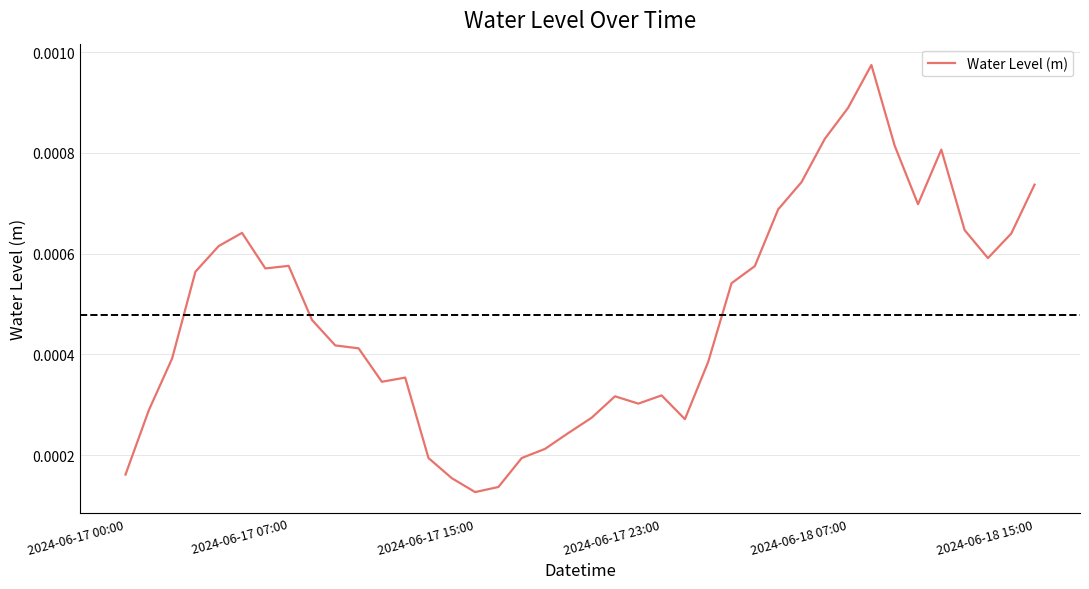

How many lines are shown in the chart?

1